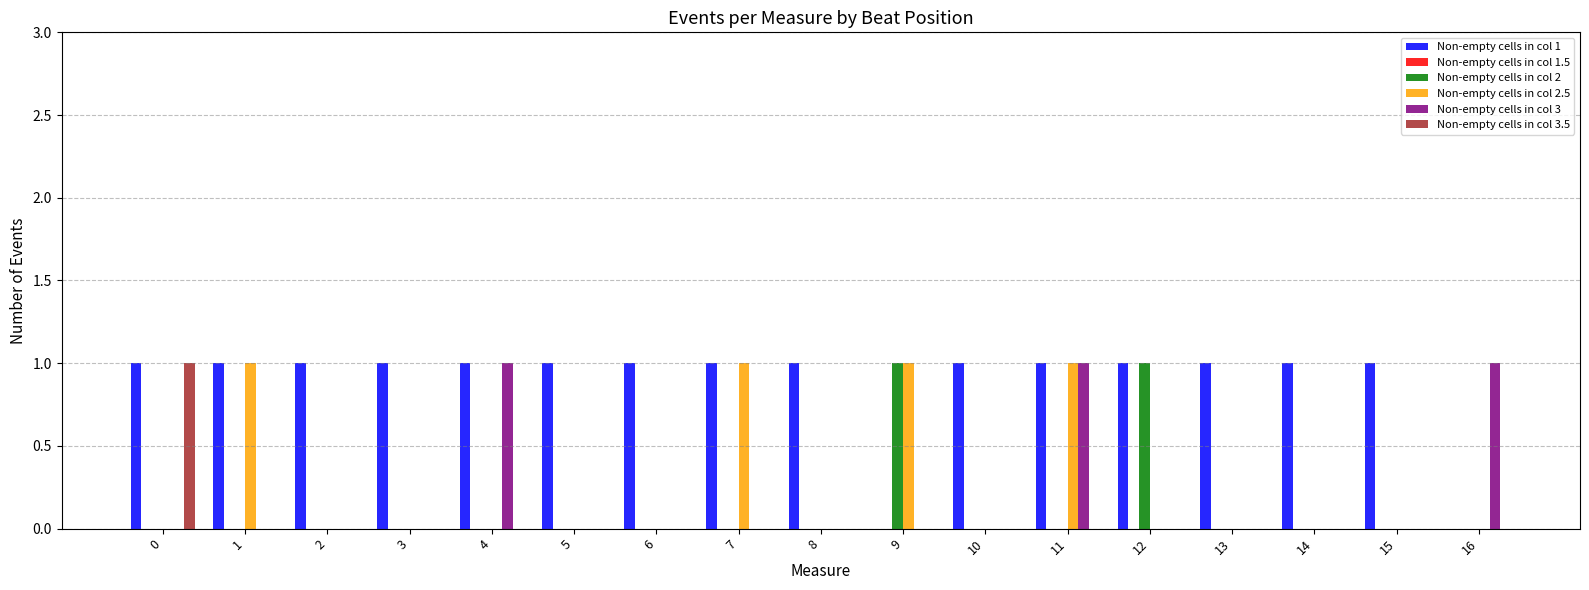

What is the sum of the Non-empty cells in col 1 values at 5 and 10?

2